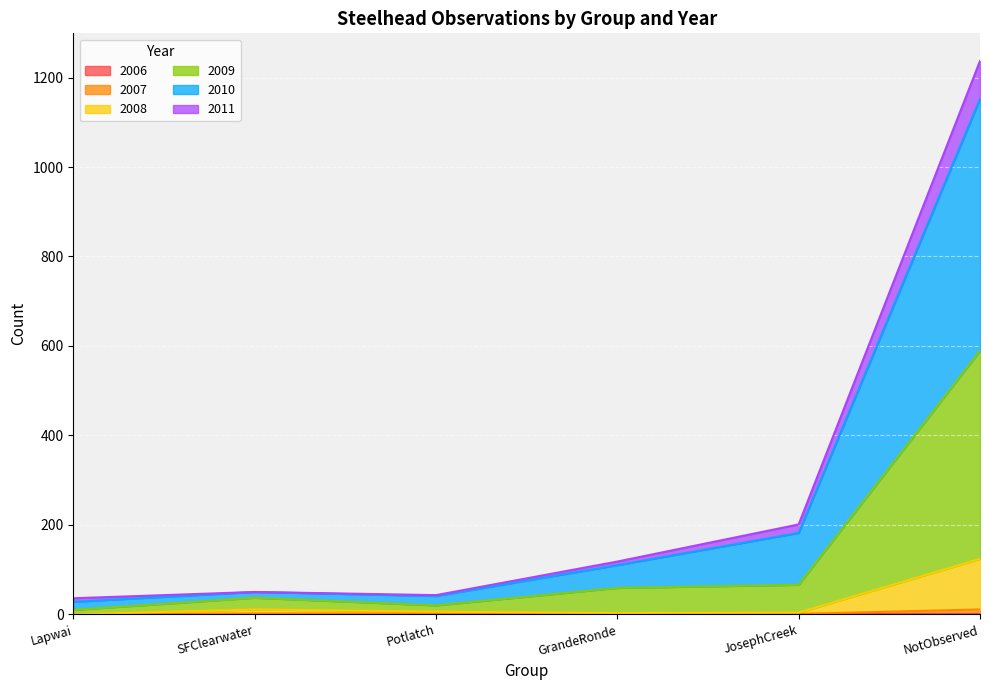

Which series has the largest range (max minus min)?

2010